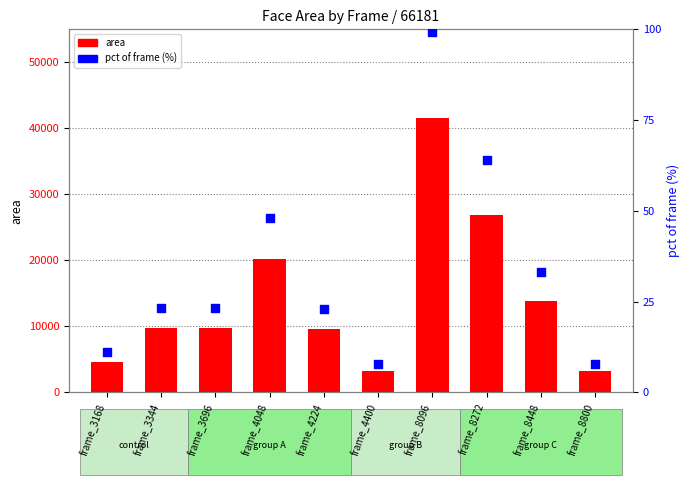

Which series reaches the maximum Y coordinate?

area